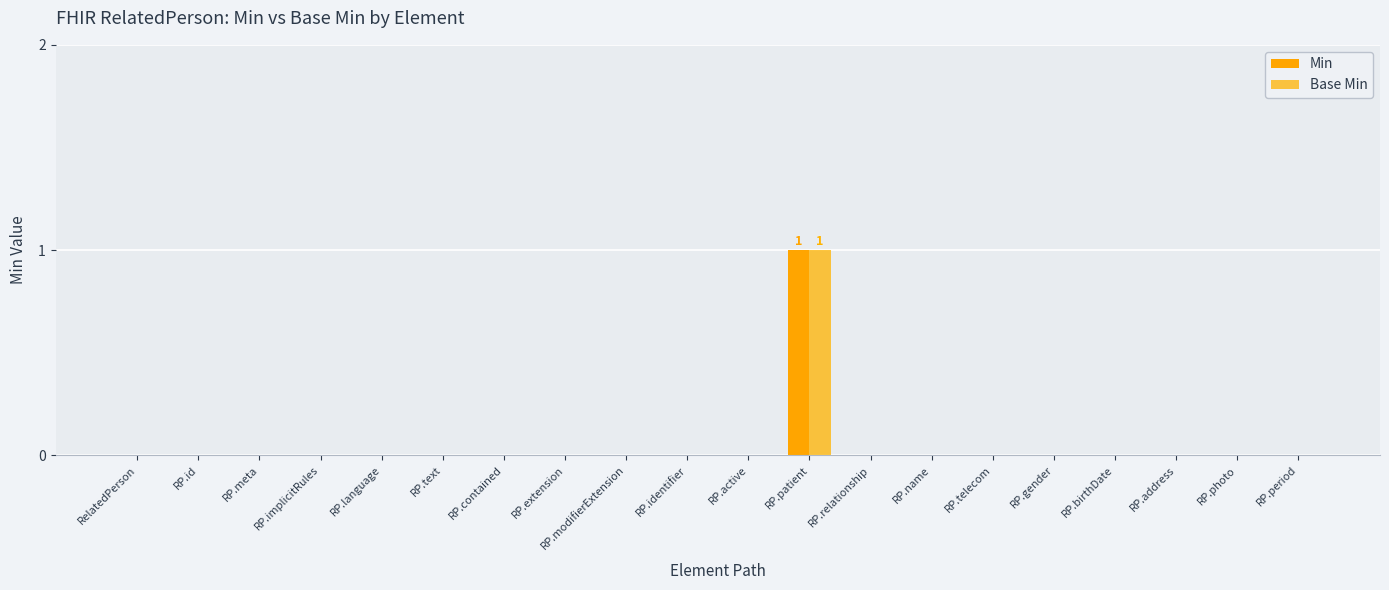

Reading left to right, what are all the values shown in this chart?

Min: RelatedPerson=0	RP.id=0	RP.meta=0	RP.implicitRules=0	RP.language=0	RP.text=0	RP.contained=0	RP.extension=0	RP.modifierExtension=0	RP.identifier=0	RP.active=0	RP.patient=1	RP.relationship=0	RP.name=0	RP.telecom=0	RP.gender=0	RP.birthDate=0	RP.address=0	RP.photo=0	RP.period=0
Base Min: RelatedPerson=0	RP.id=0	RP.meta=0	RP.implicitRules=0	RP.language=0	RP.text=0	RP.contained=0	RP.extension=0	RP.modifierExtension=0	RP.identifier=0	RP.active=0	RP.patient=1	RP.relationship=0	RP.name=0	RP.telecom=0	RP.gender=0	RP.birthDate=0	RP.address=0	RP.photo=0	RP.period=0